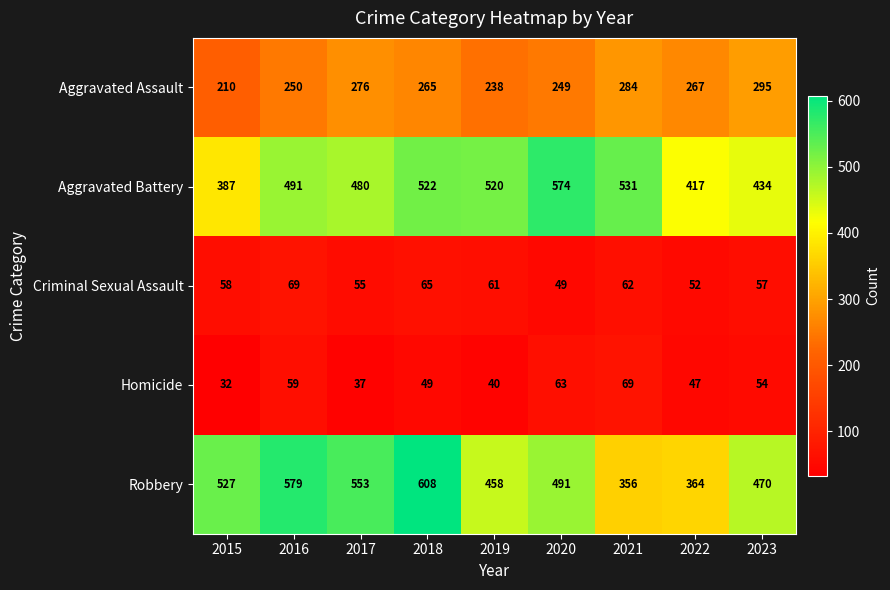

Which series has the widest spread of values?

Robbery